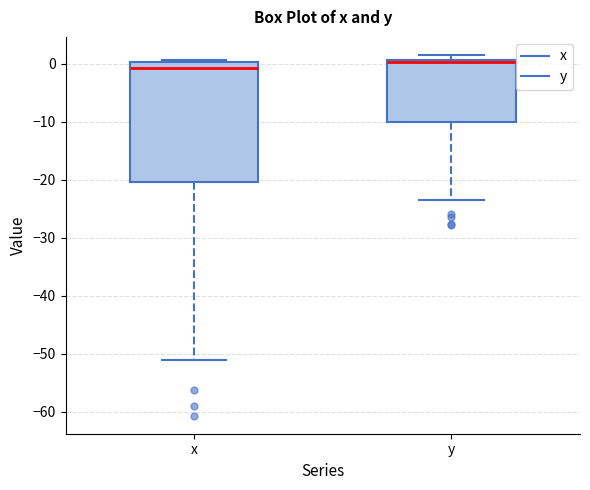

Reading left to right, read every box against the y-axis: the position of its median line, the range the box covers, and the ends of its whiskers. The values are not printed on the chart, so give them approximately, as read against the axis.

x: median -1, box -20 to 0, whiskers -51 to 1
y: median 0, box -10 to 1, whiskers -23 to 2